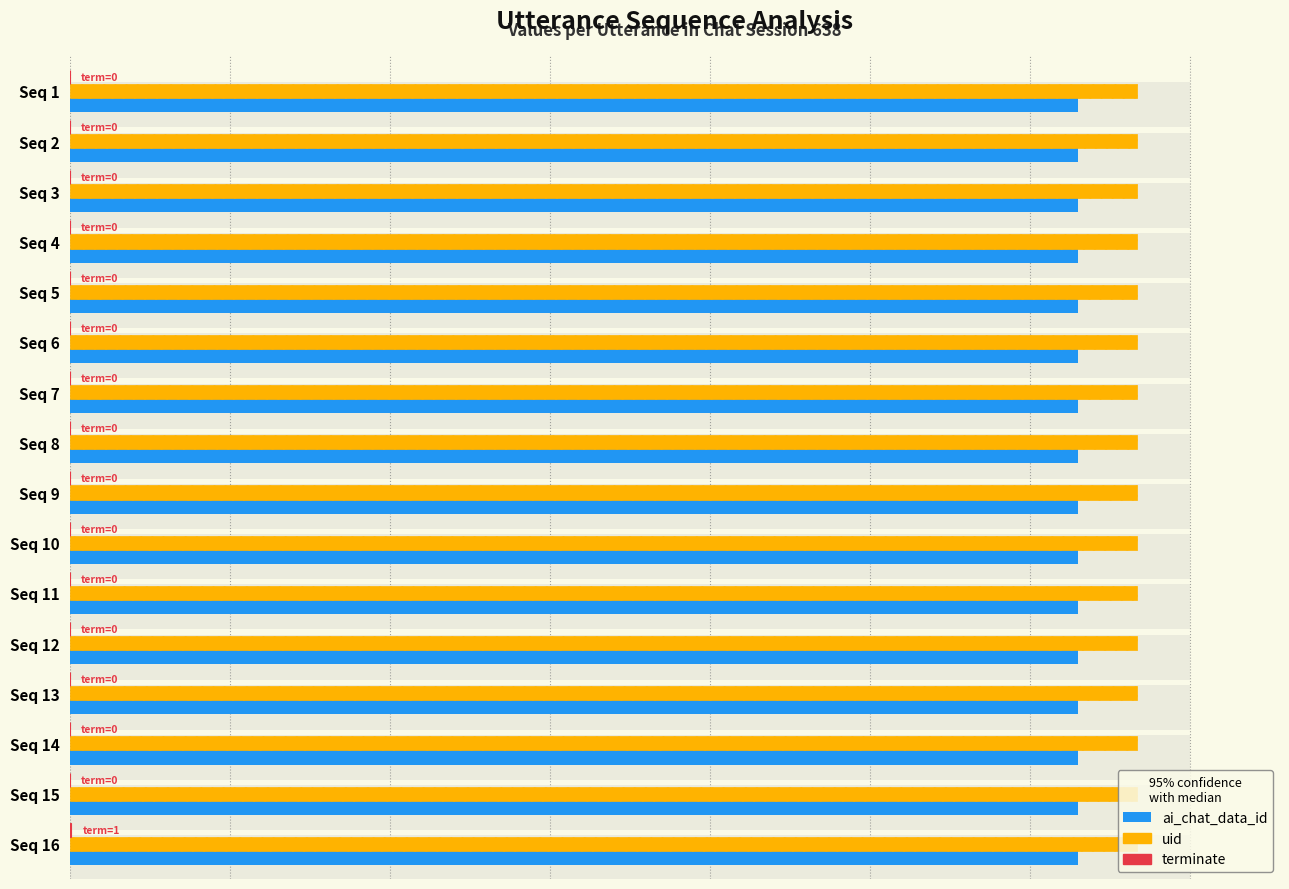

What are all the series names shown in the legend?

ai_chat_data_id, uid, terminate